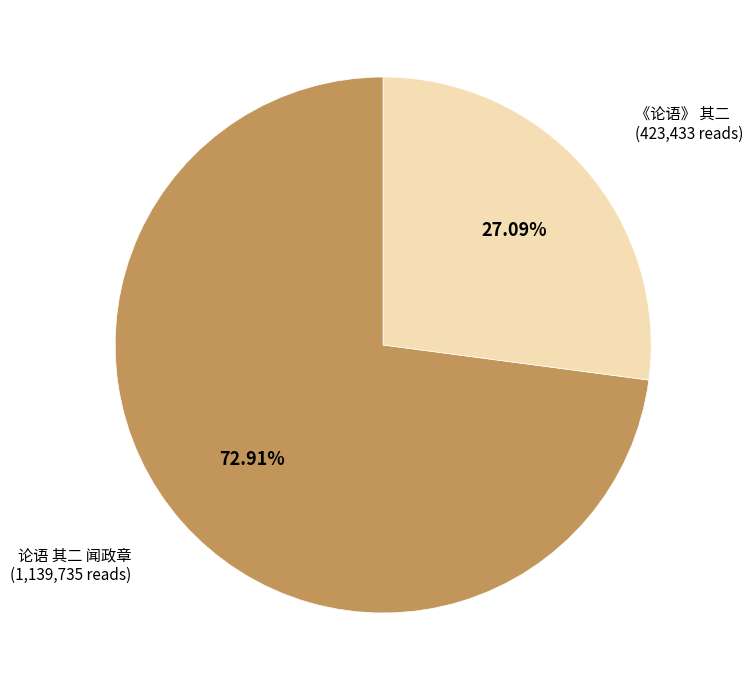

What is the smallest slice in the pie chart?

《论语》 其二